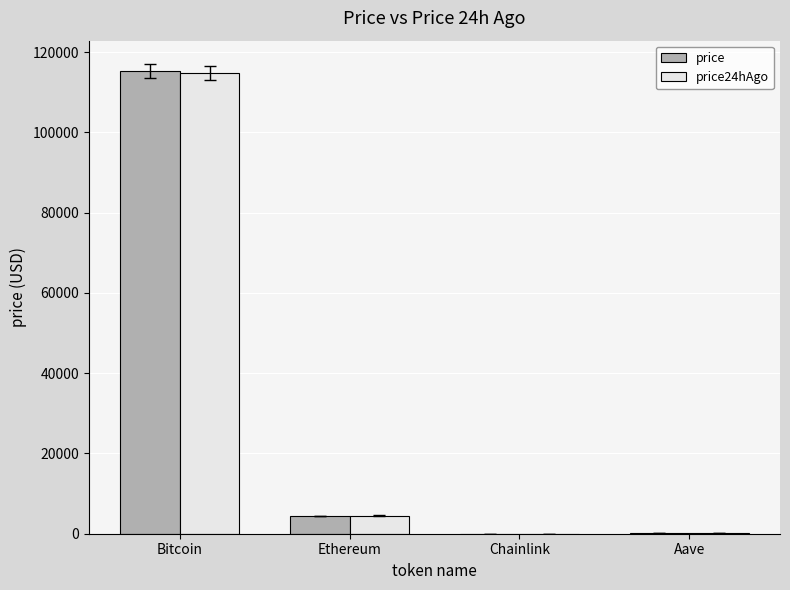

The price series shows 4451.0 at Ethereum. True or false?

True